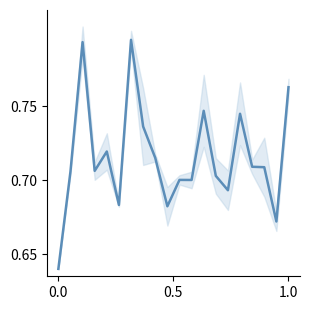

Reading left to right, extract all data points from this chart.

0.6	0.7	0.8	0.7	0.7	0.7	0.8	0.7	0.7	0.7	0.7	0.7	0.7	0.7	0.7	0.7	0.7	0.7	0.7	0.8